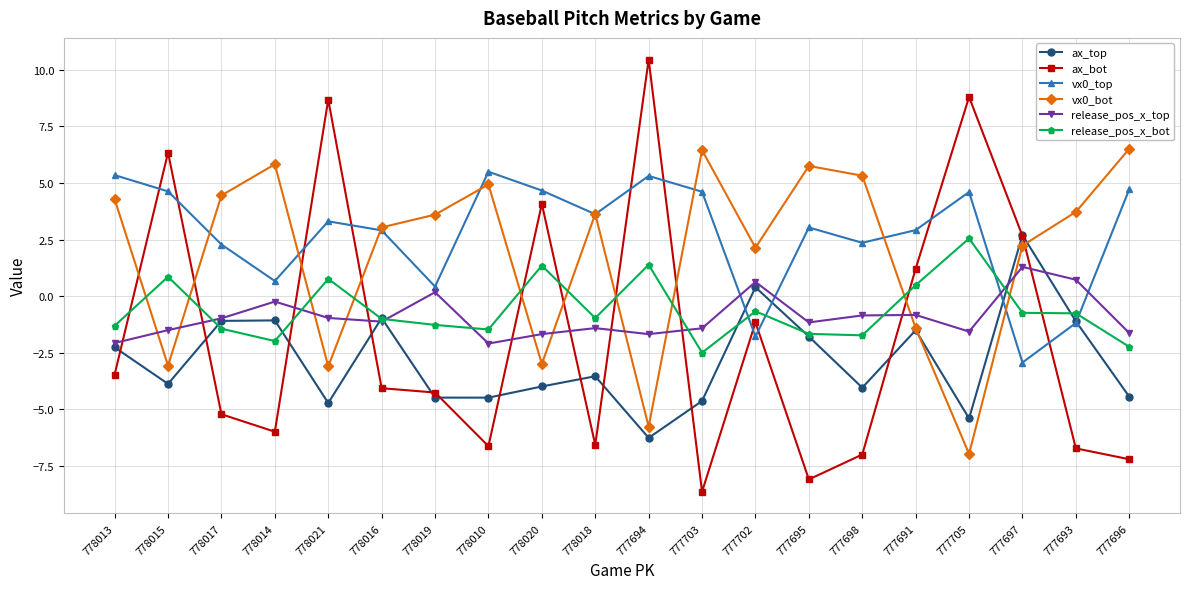

How many interior local valleys does the release_pos_x_top series have?

5